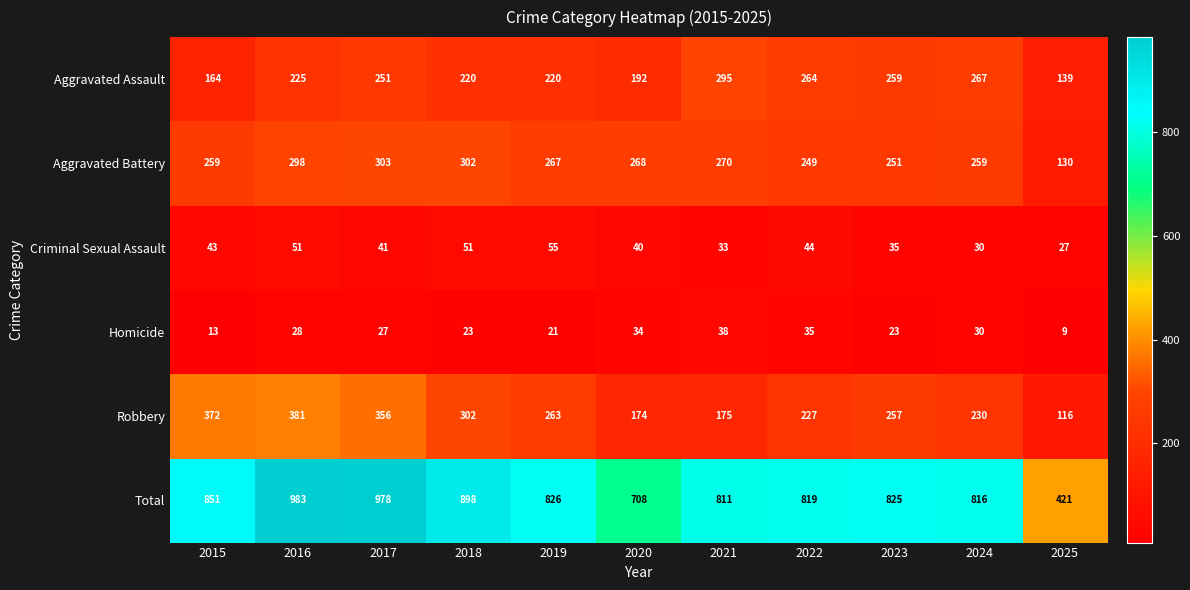

The value of Criminal Sexual Assault at 2016 is 13. True or false?

False